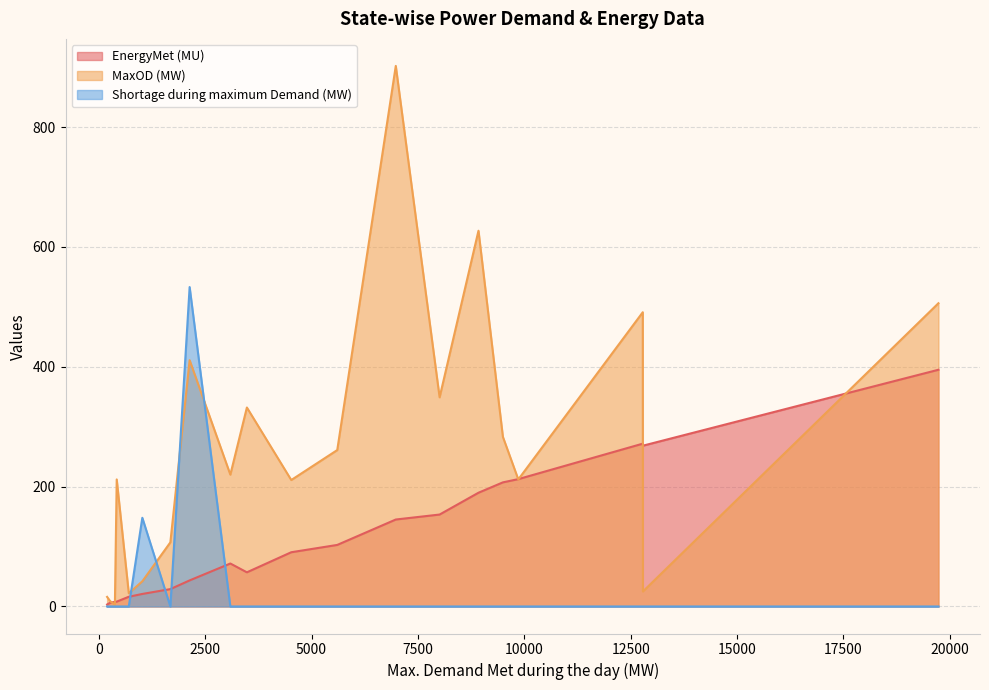

What is the difference between the EnergyMet (MU) values at J&K and Gujarat?

228.2